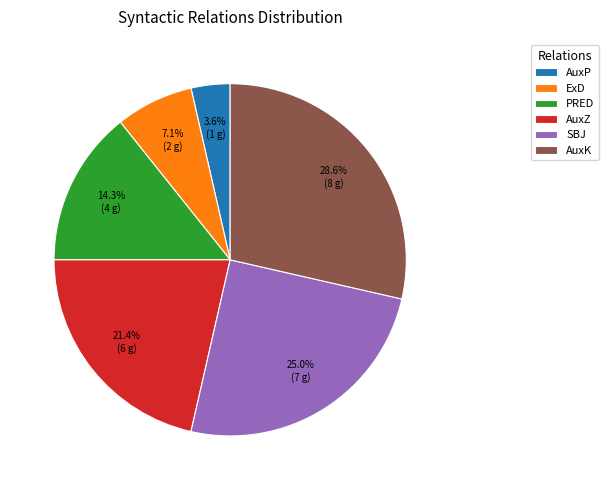

To the nearest percent, what percentage of the pie is AuxK?

29%